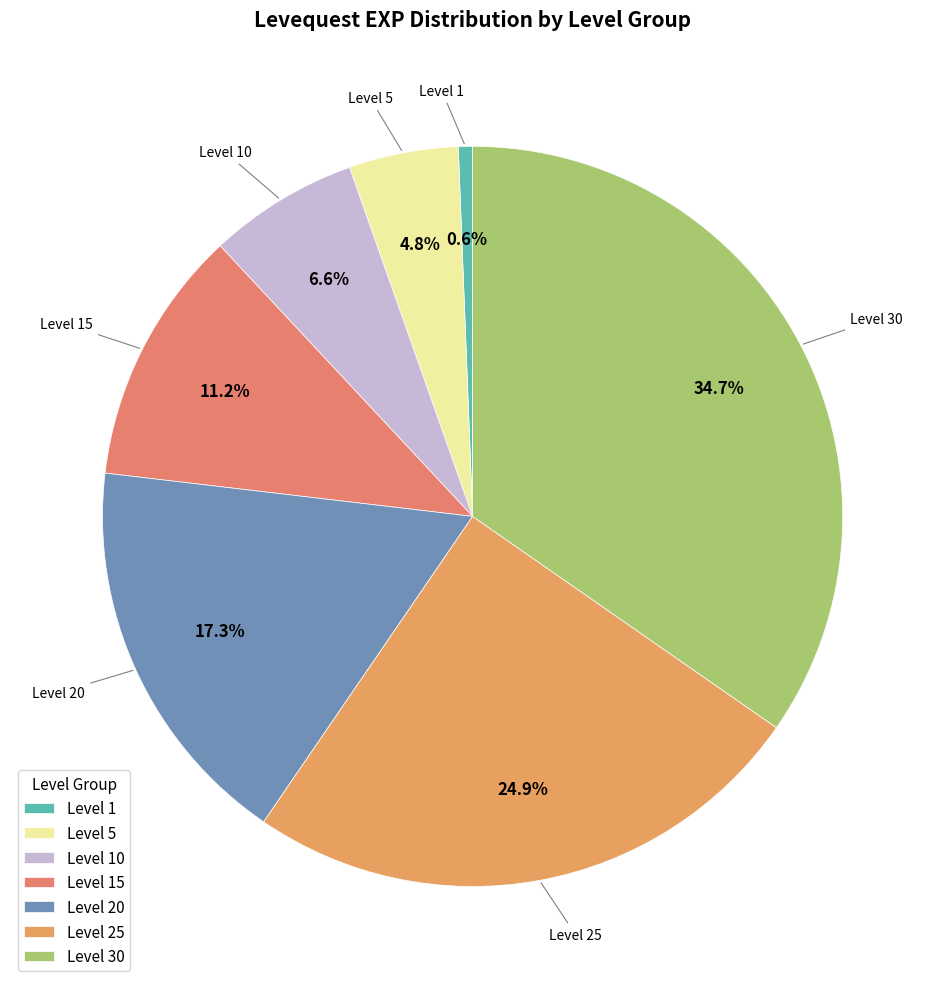

How many segments does this pie chart have?

7